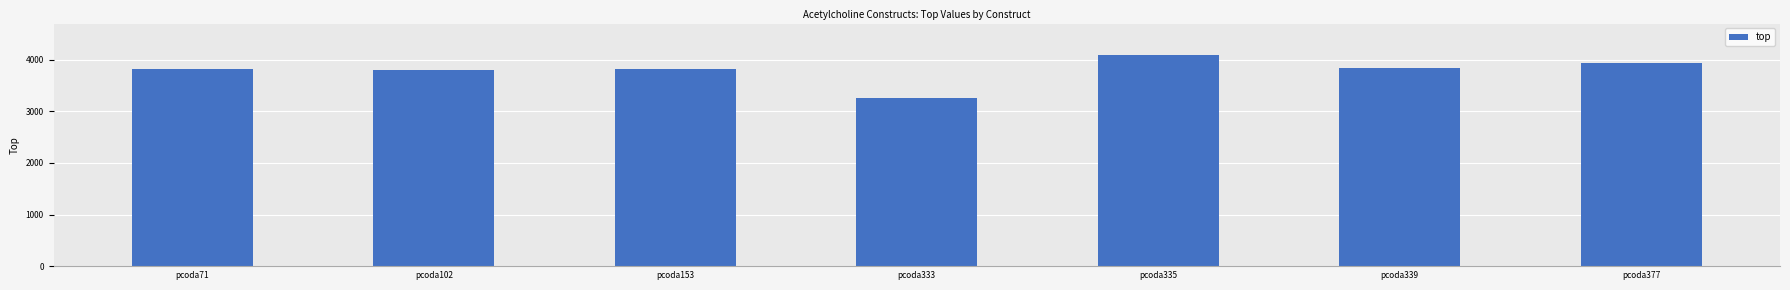

True or false: the data shows 3939.3 at pcoda377.

True